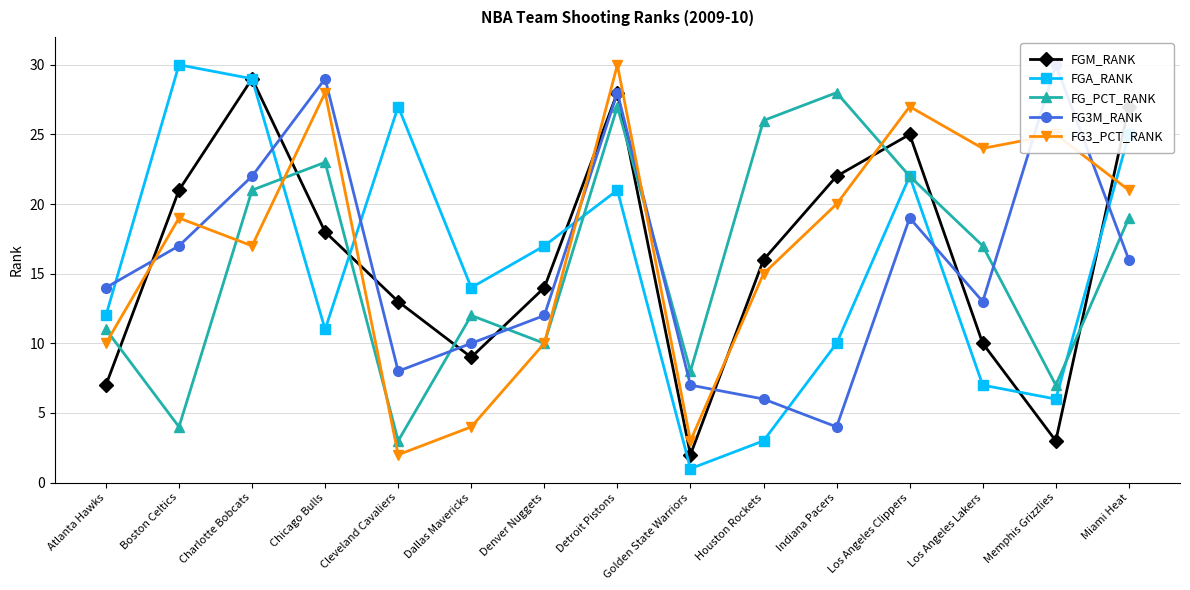

What is the value of the FG3M_RANK point at the 2nd from the left?

17